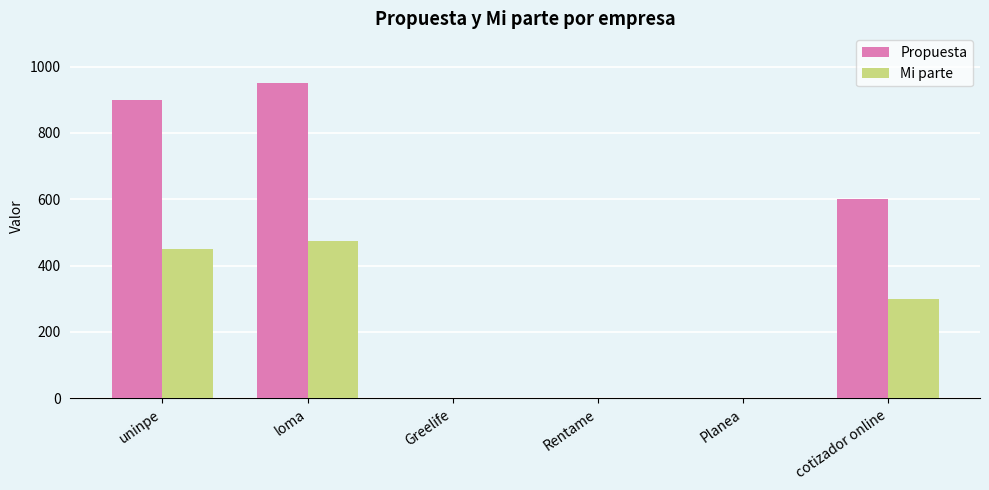

Which category has the highest value across all series?

loma